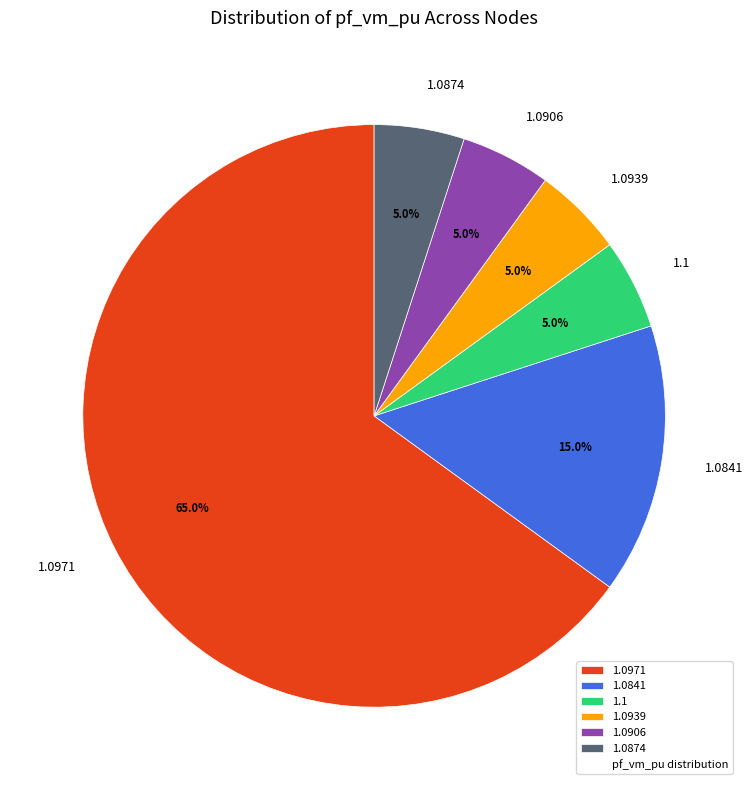

How many slices are in this pie chart?

6